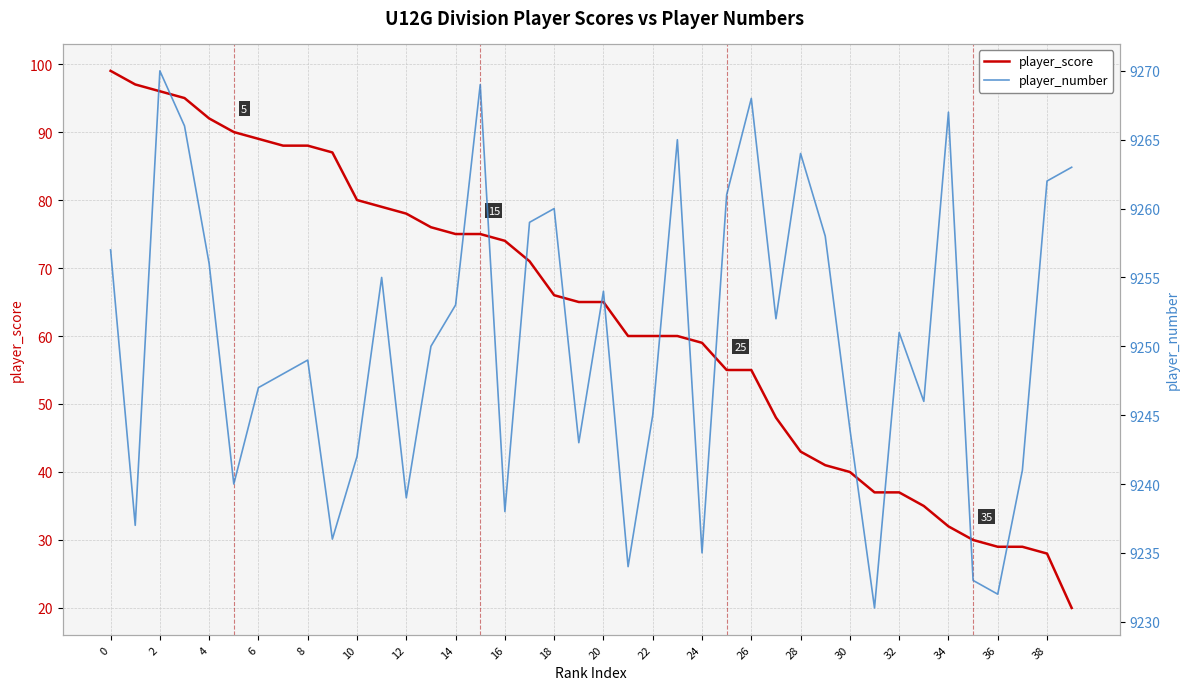

True or false: player_score has a value of 17 at 10.

False